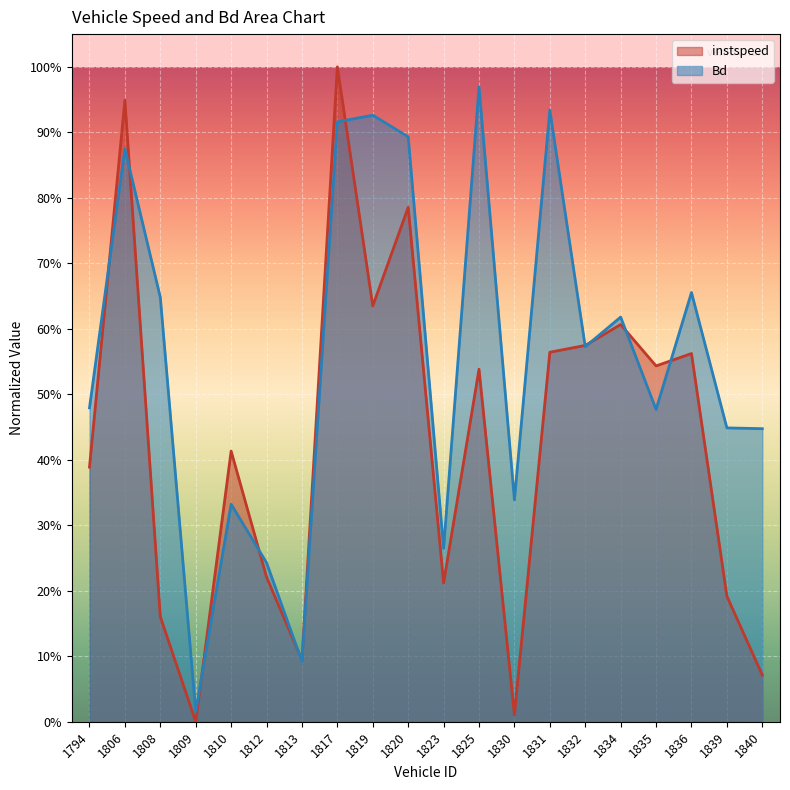

At which category is the sum across all series the highest?

1817